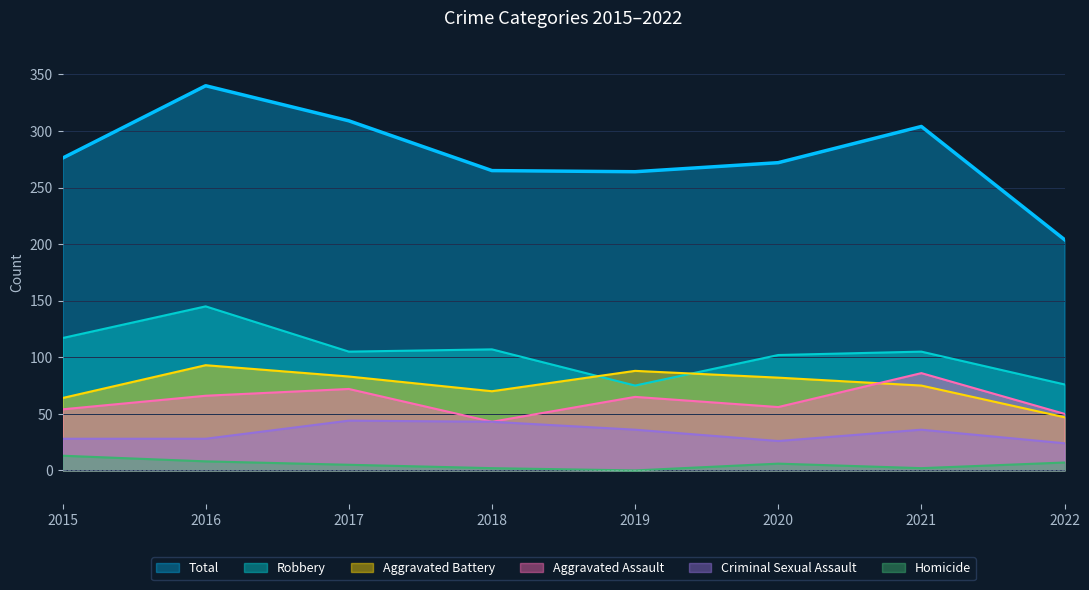

How many data points does each series have?

8